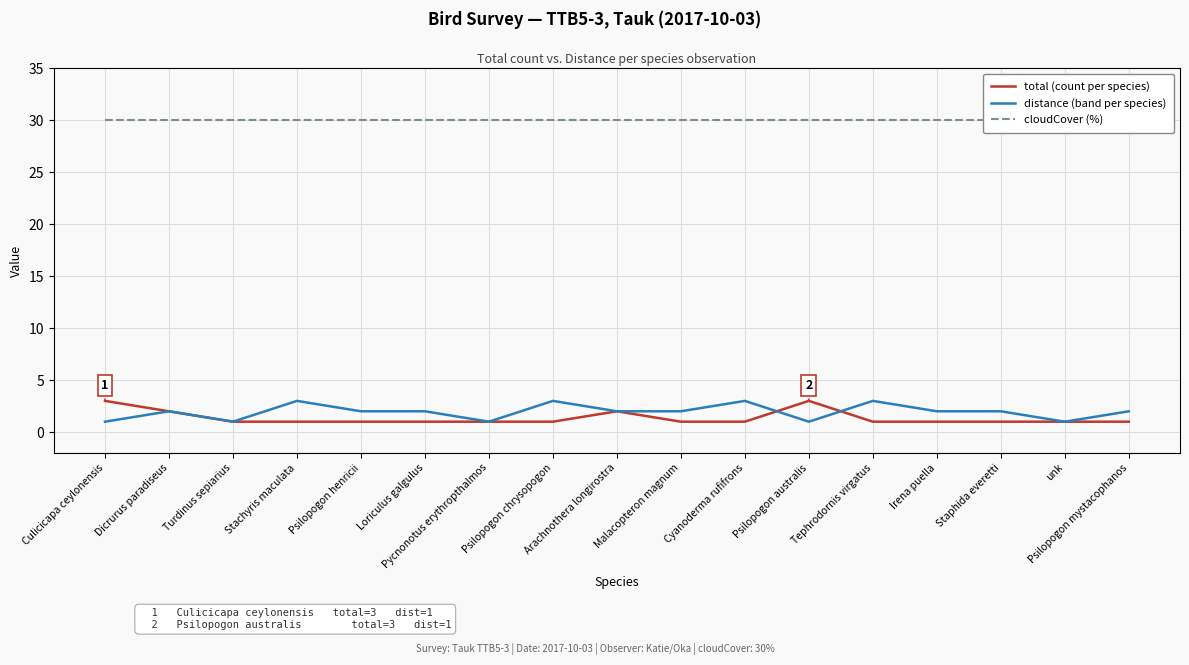

At which category does total (count per species) reach its first local peak?

Arachnothera longirostra